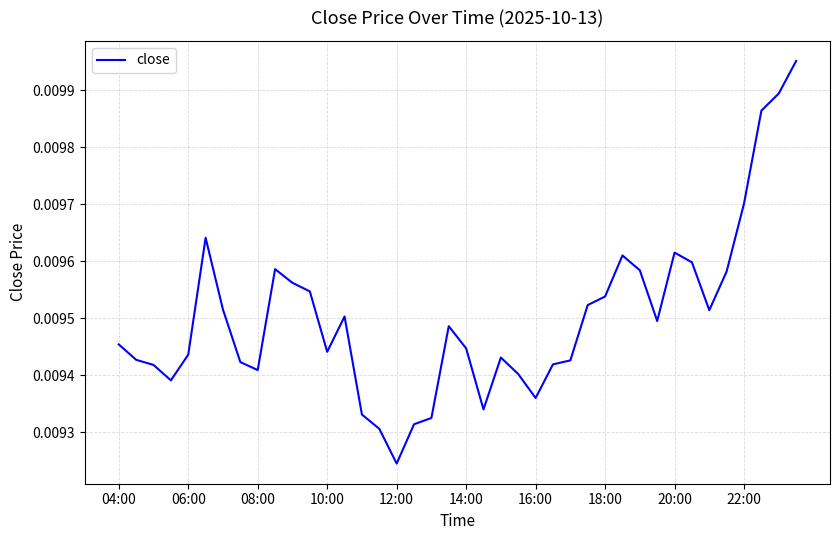

Does the chart display data point markers on the line(s)?

No